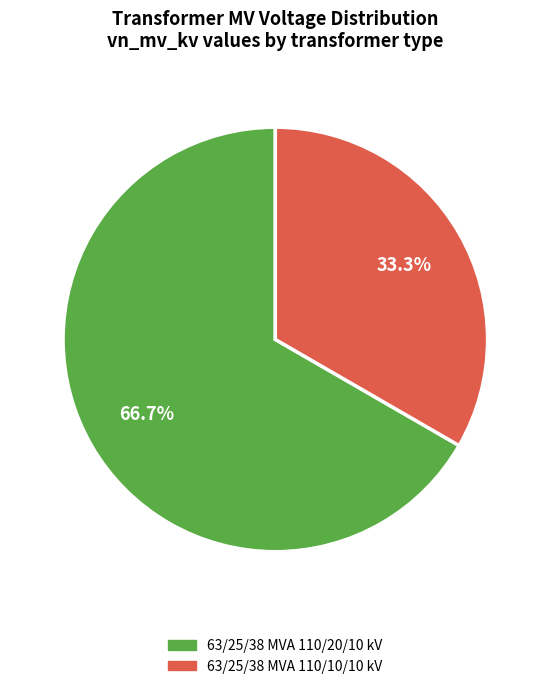

Which has a higher value, 63/25/38 MVA 110/10/10 kV or 63/25/38 MVA 110/20/10 kV?

63/25/38 MVA 110/20/10 kV